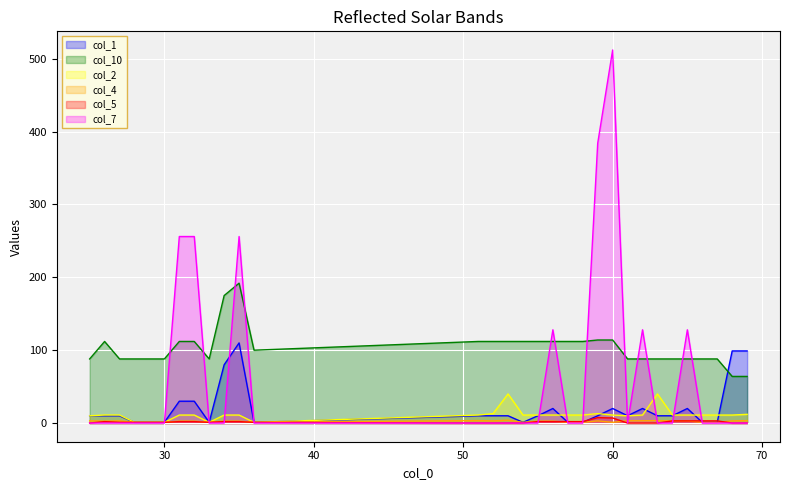

Between 32 and 66, which series saw the biggest shift?

col_7